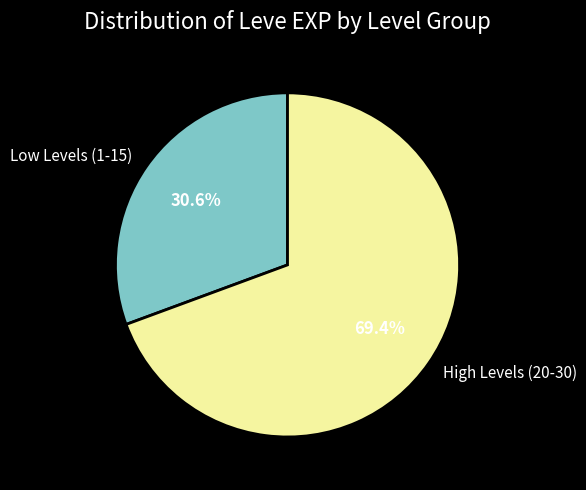

Between Low Levels (1-15) and High Levels (20-30), which is larger?

High Levels (20-30)